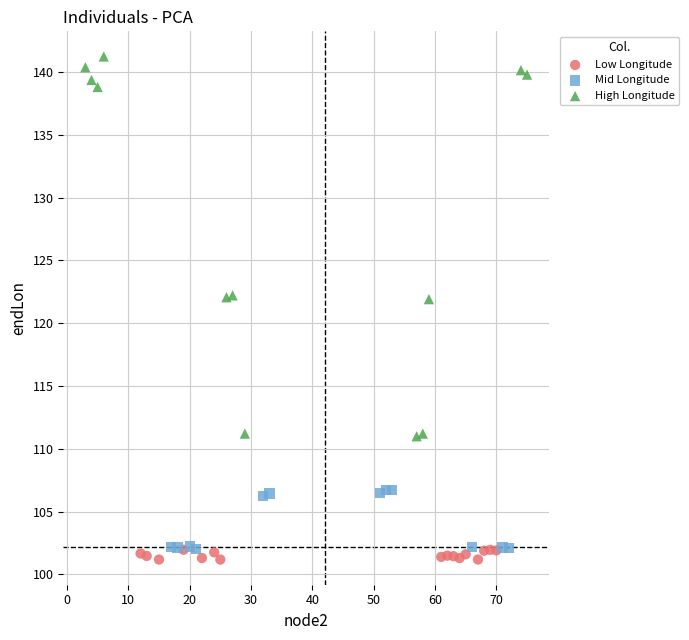

Which series has the widest spread of Y values?

High Longitude